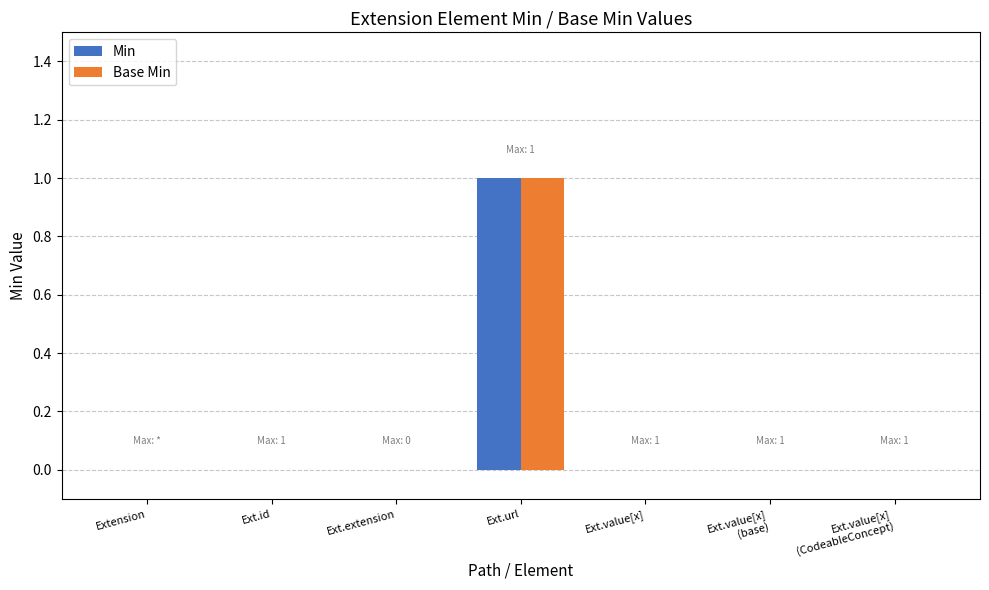

Which label corresponds to the largest value in the chart?

Ext.url